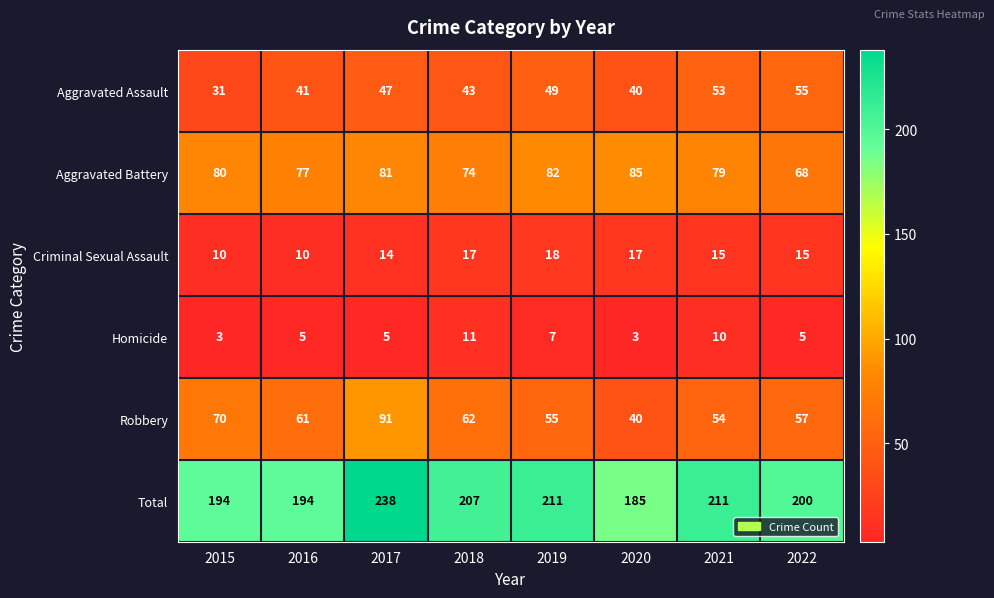

What is the total value across all series at 2022?

400